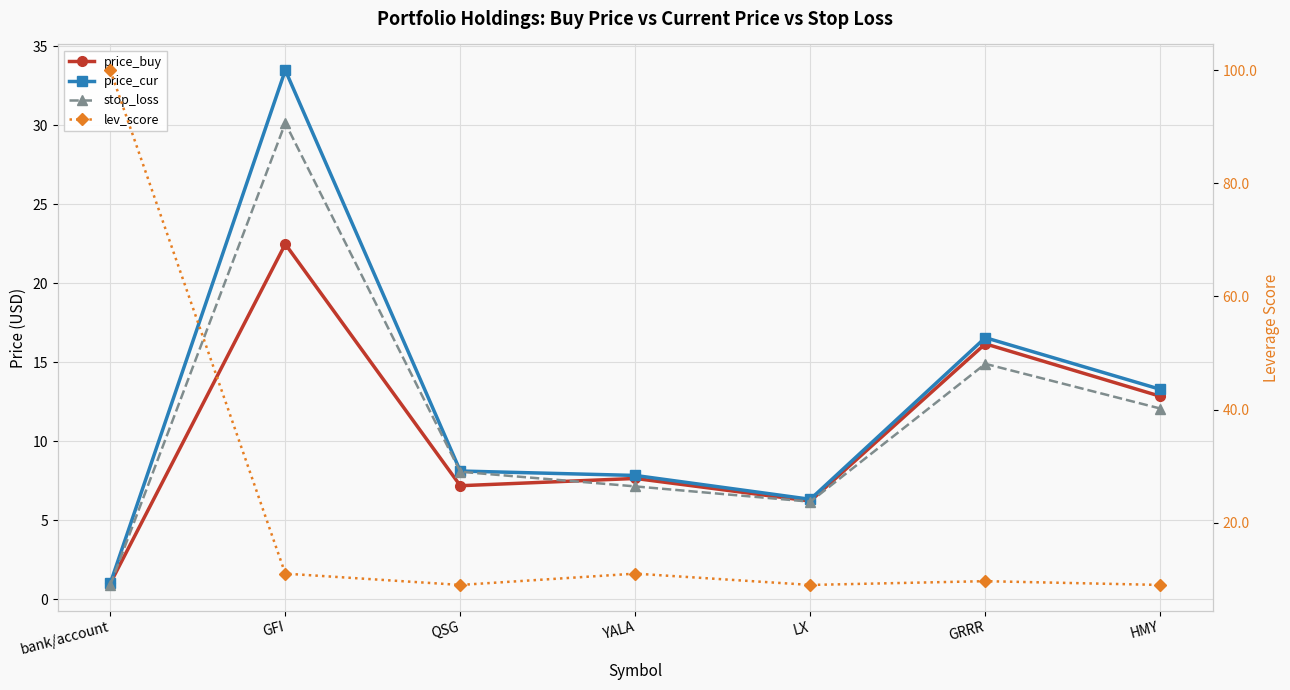

What are all the series names shown in the legend?

price_buy, price_cur, stop_loss, lev_score